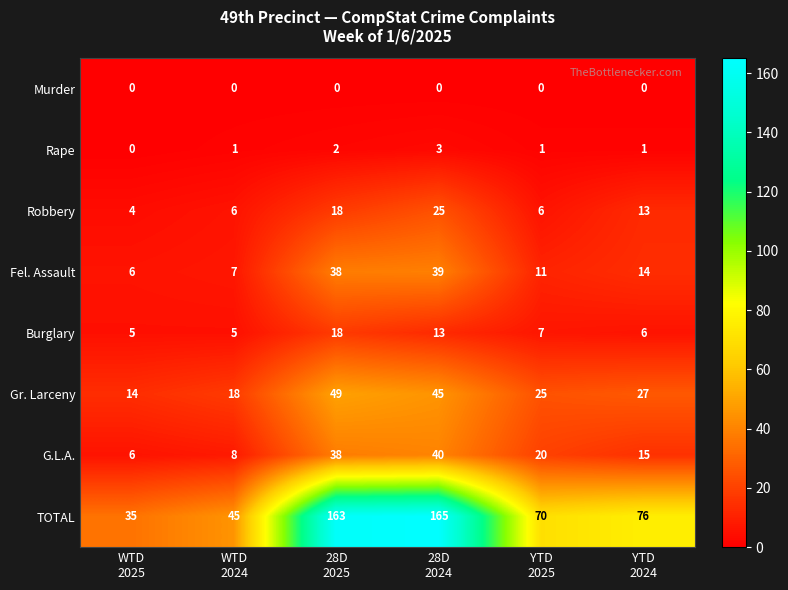

Which series has the largest total across all categories?

TOTAL